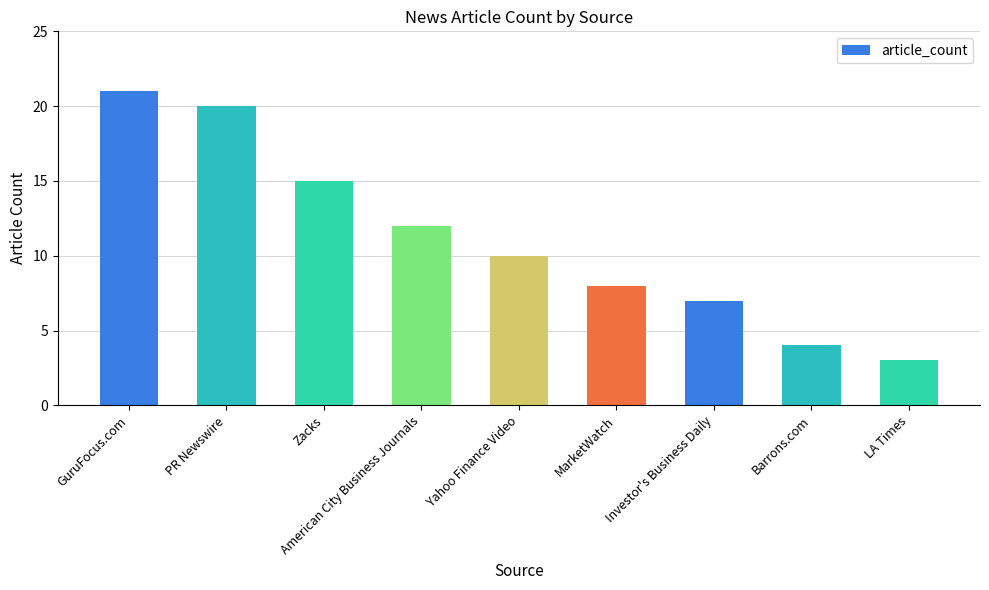

Is it true that the value at Yahoo Finance Video is 7?

False